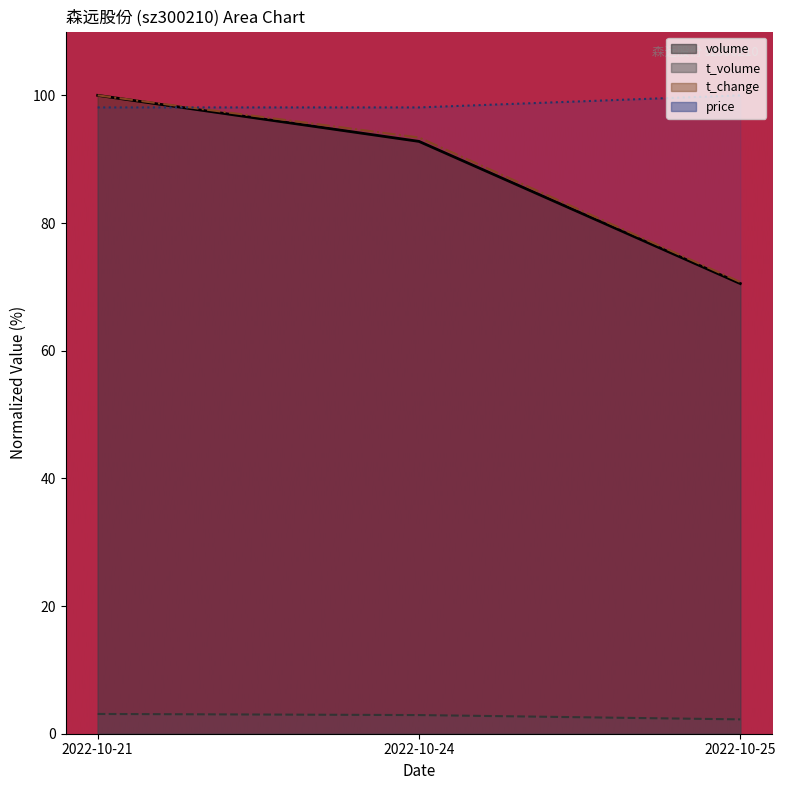

What is the sum of the volume values at 2022-10-21 and 2022-10-24?

192.8